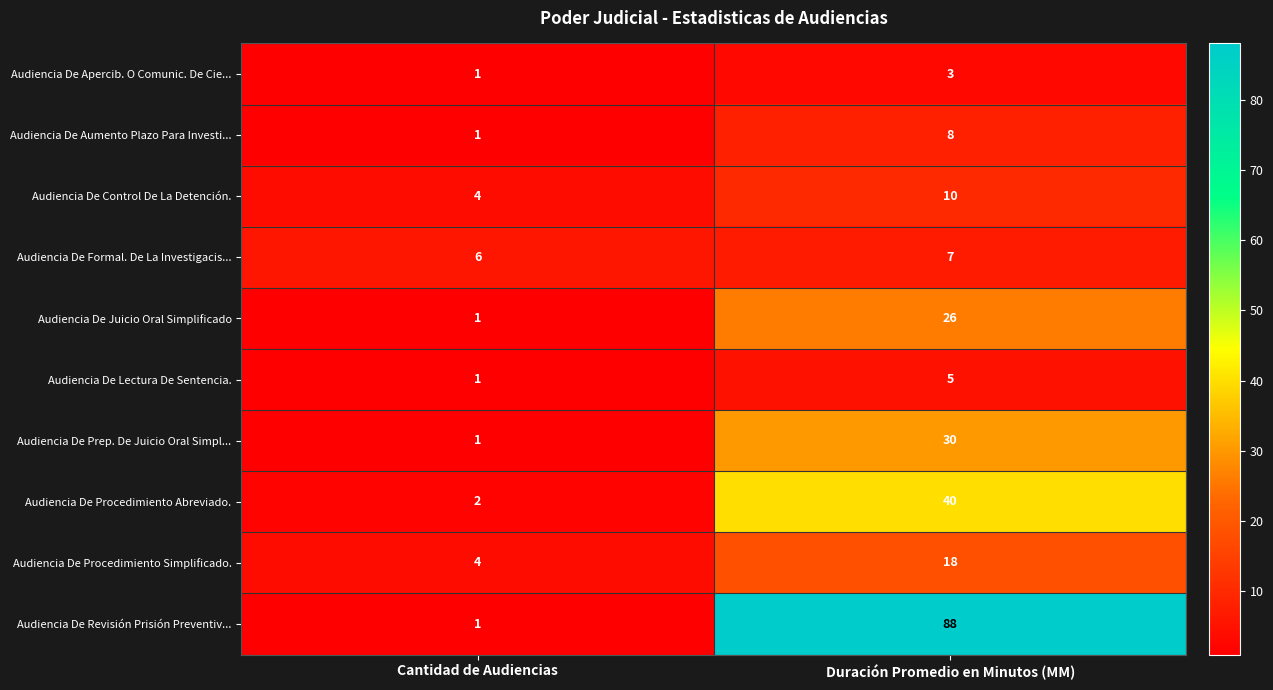

The value of Audiencia De Juicio Oral Simplificado at Cantidad de Audiencias is 1. True or false?

True